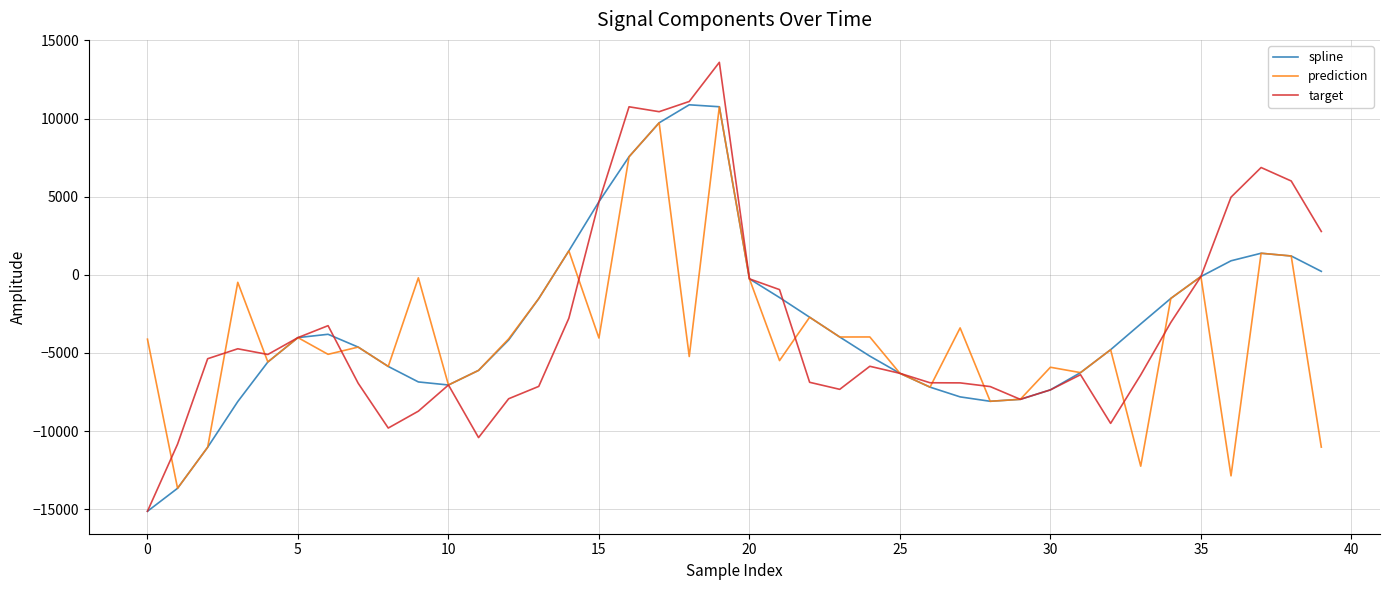

Count the number of data series in this chart.

3